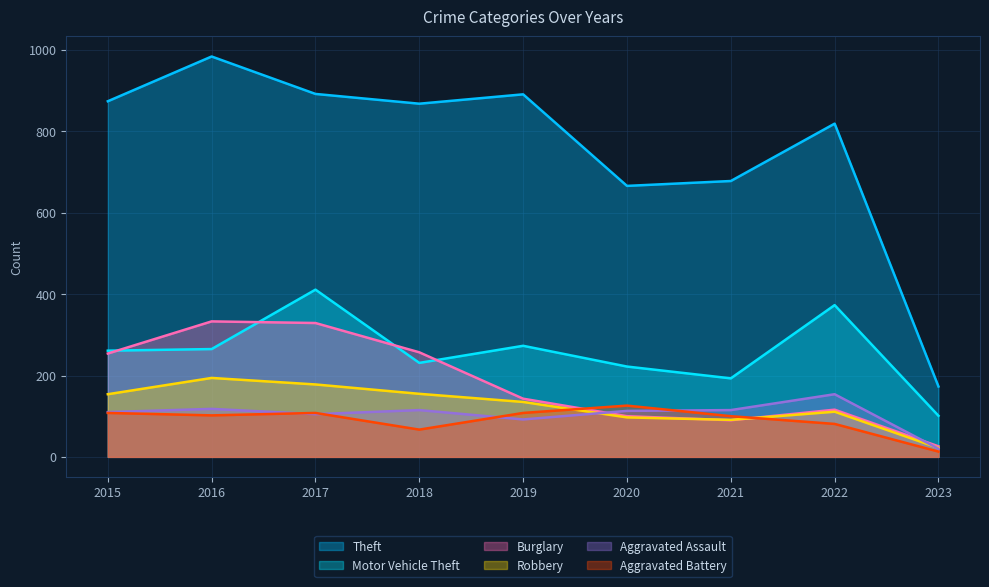

Is the value of Robbery at 2023 greater than the value of Aggravated Assault at 2016?

No